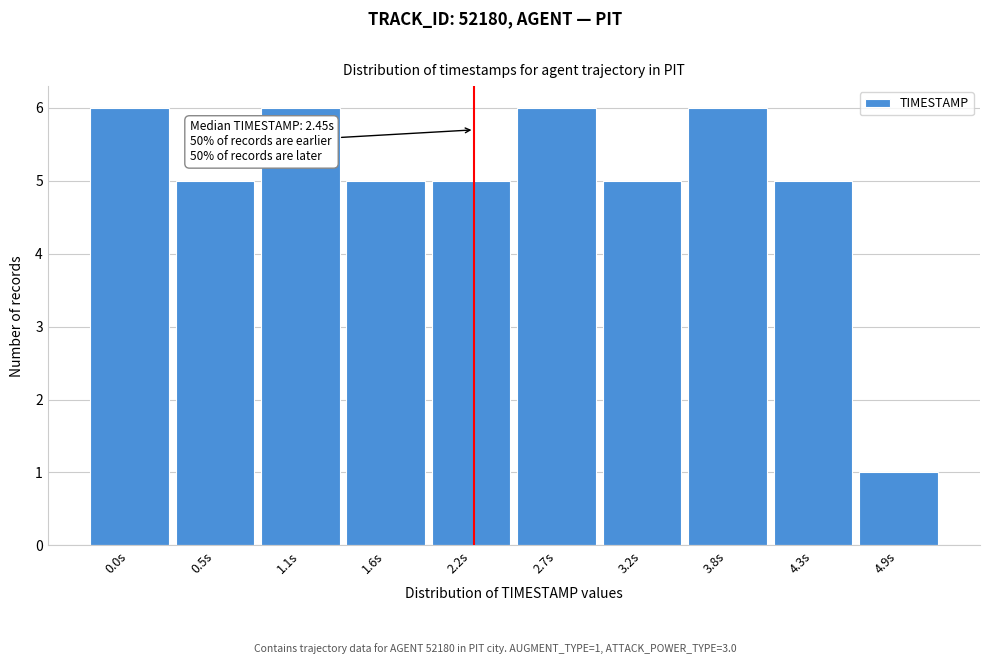

Reading right to left, list all the values displayed in this chart.

1	5	6	5	6	5	5	6	5	6